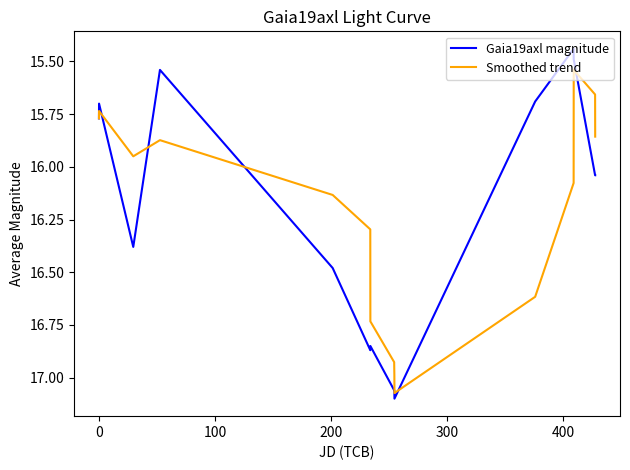

What are all the series names shown in the legend?

Gaia19axl magnitude, Smoothed trend